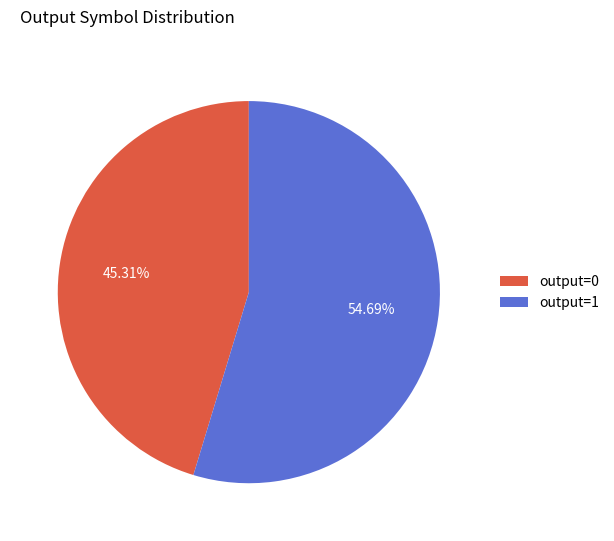

Is there any slice that represents more than half of the pie?

Yes